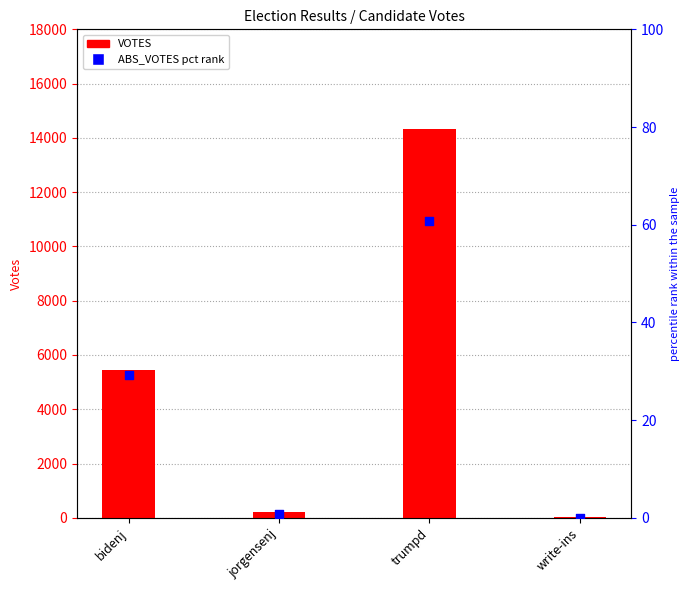

At which category is the sum across all series the highest?

trumpd